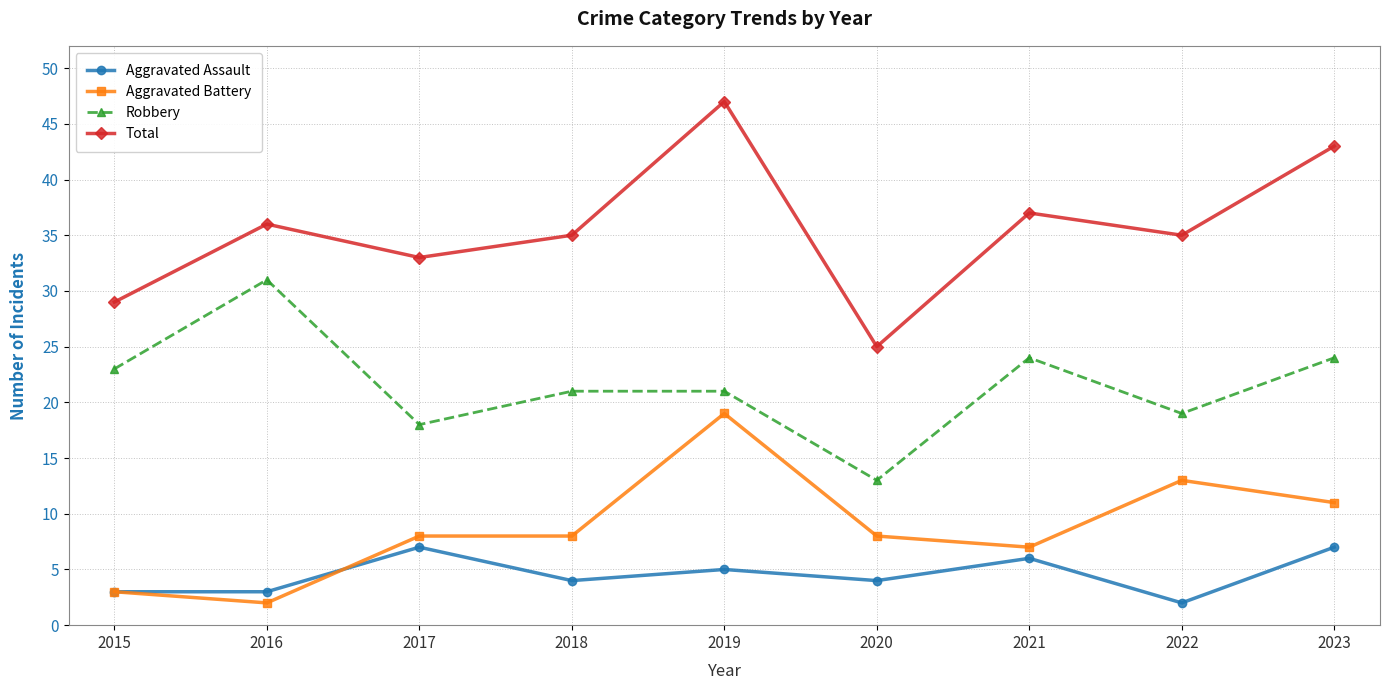

How many Aggravated Assault values are between 3 and 6?

6